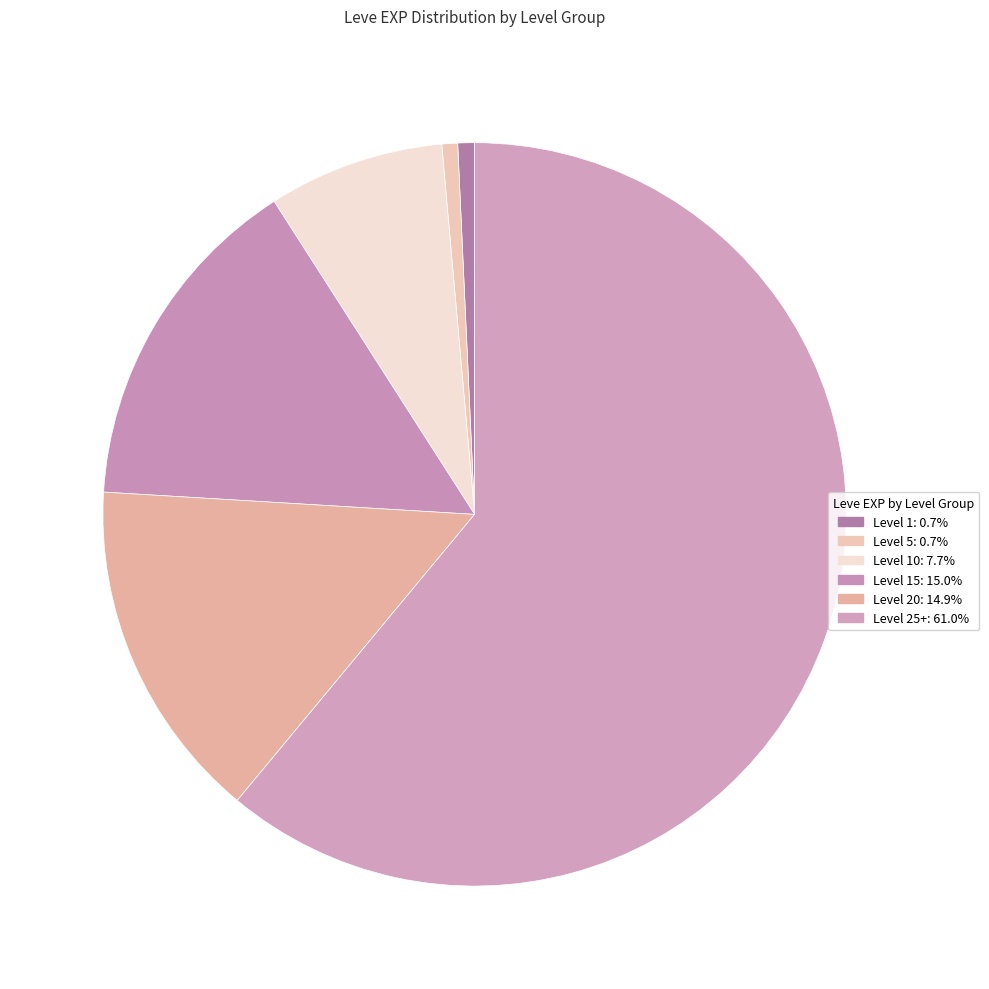

Count the number of slices in the pie.

6